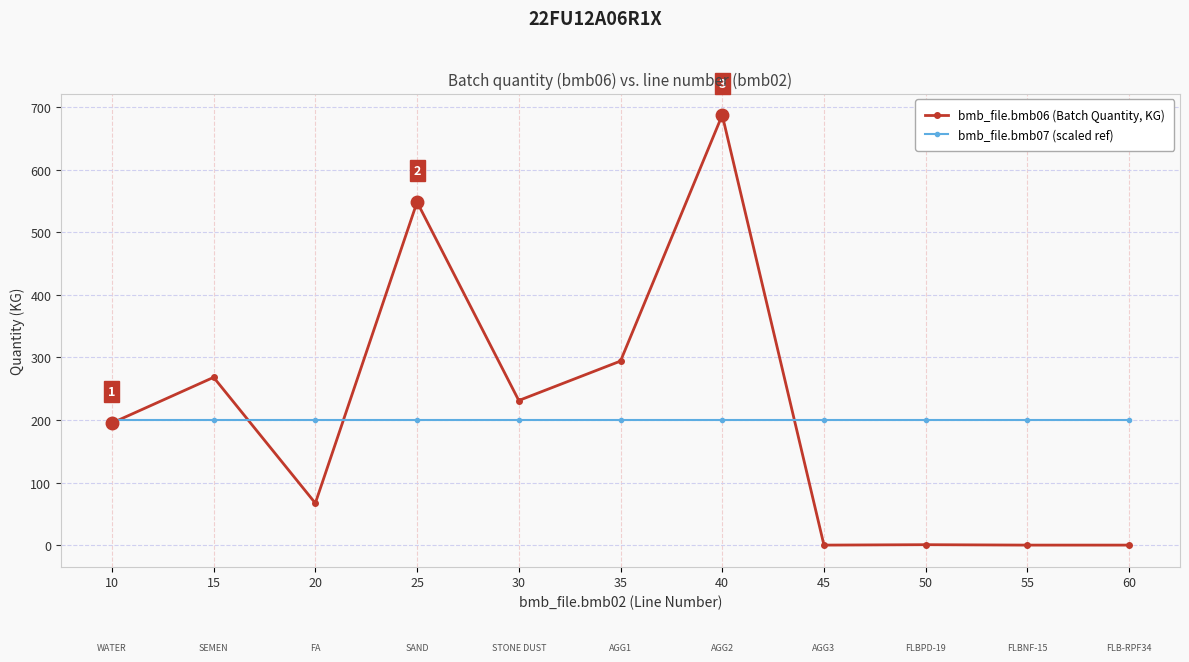

At which category is the sum across all series the highest?

40